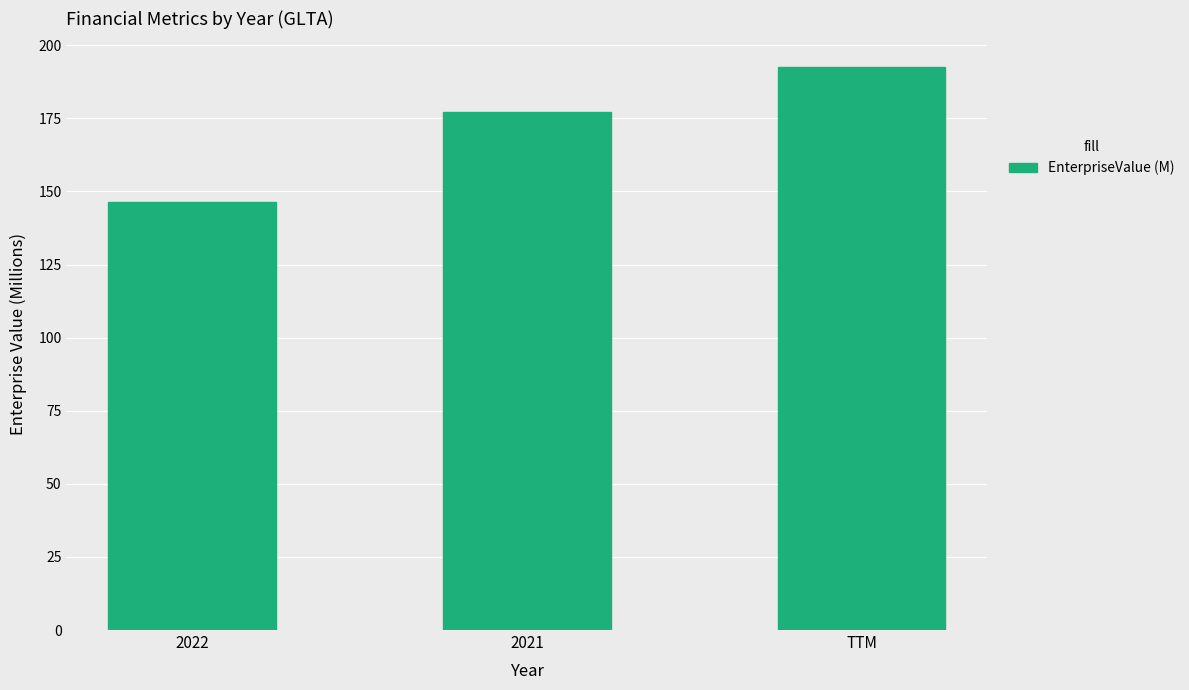

Rank the categories by value from lowest to highest.

2022, 2021, TTM